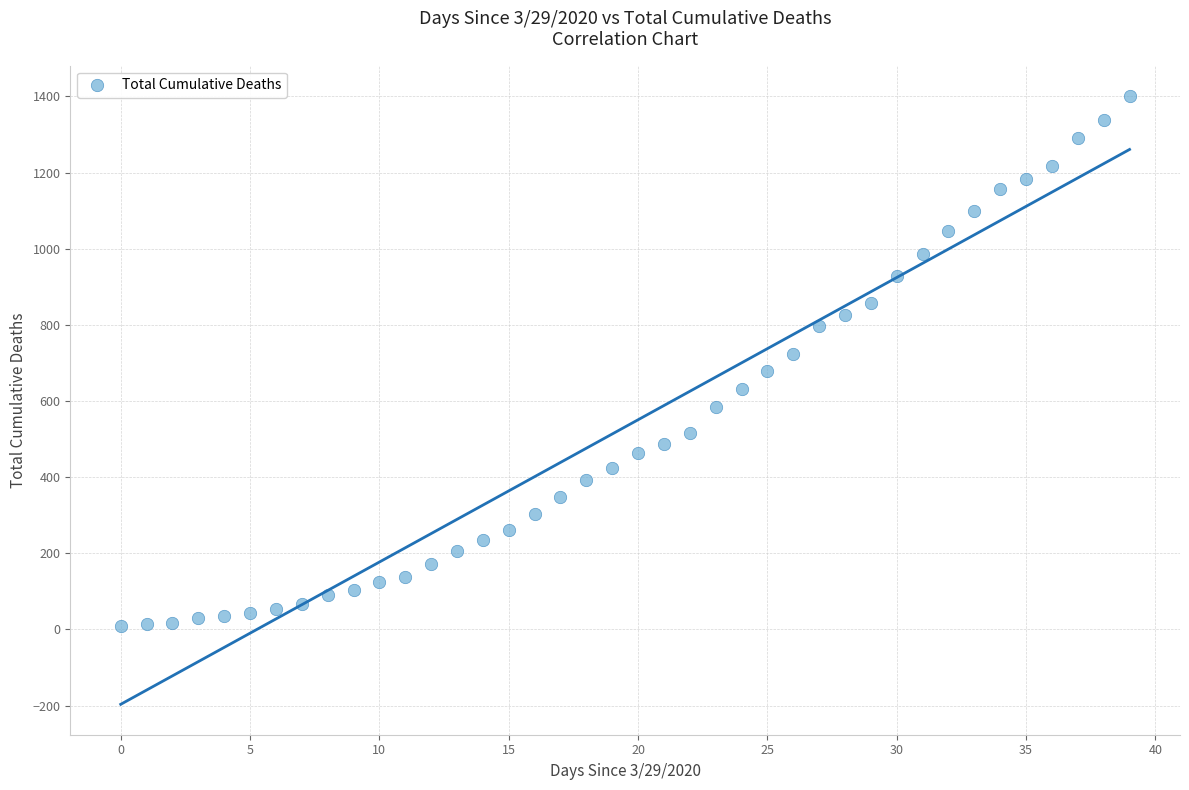

What is the range of Y values (max minus min)?

1391